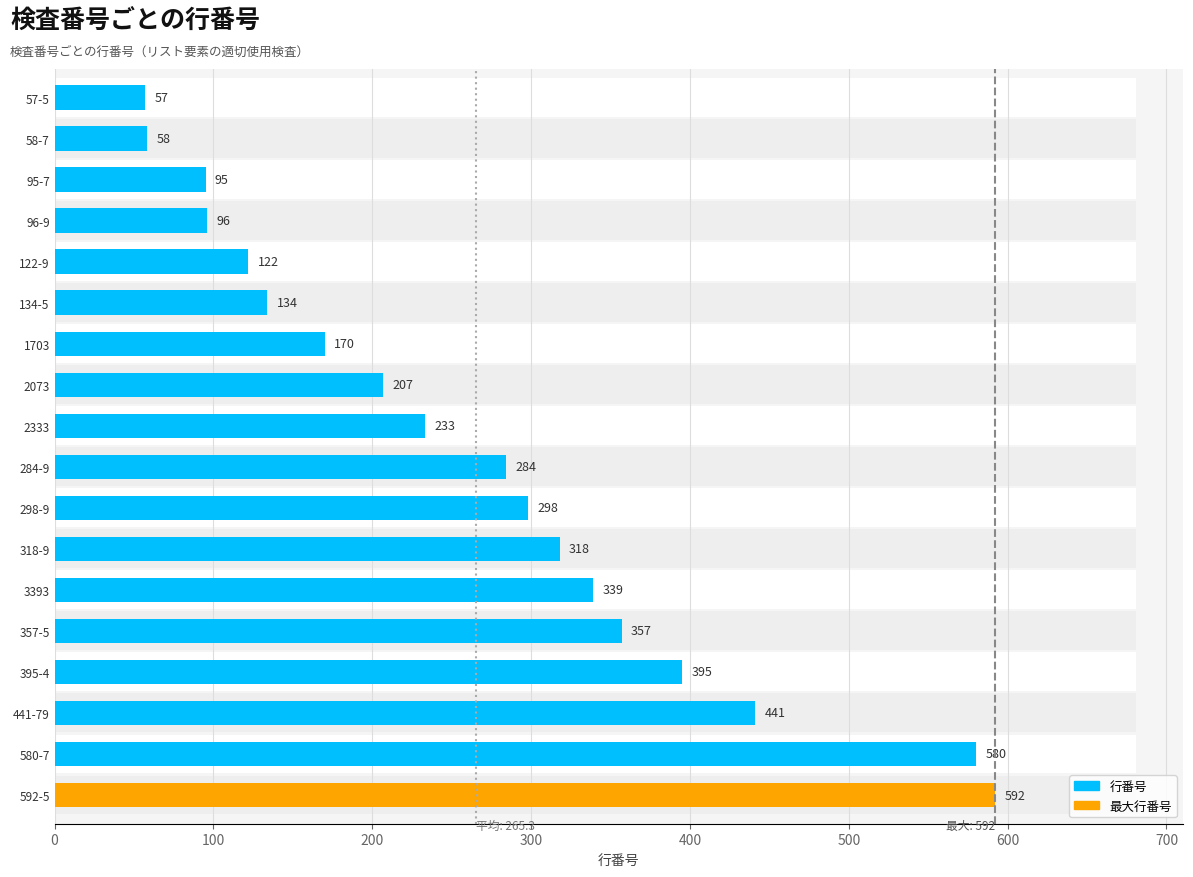

What position from the right is 357-5?

5